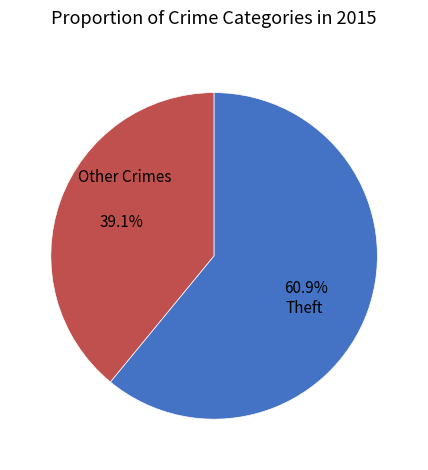

What percentage do Other Crimes and Theft together represent?

100.0%